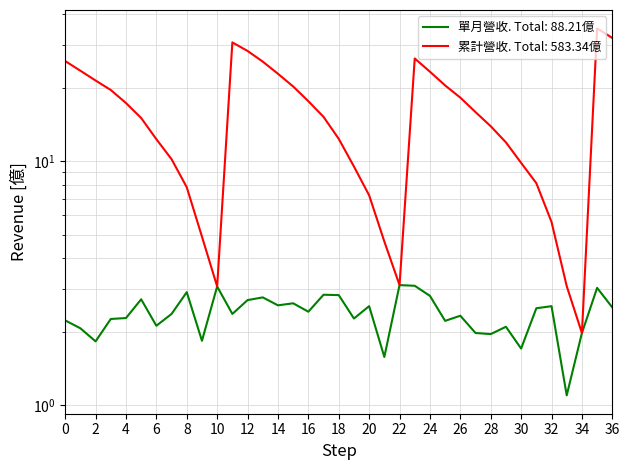

What are all the series names shown in the legend?

單月營收 (億), 累計營收 (億)